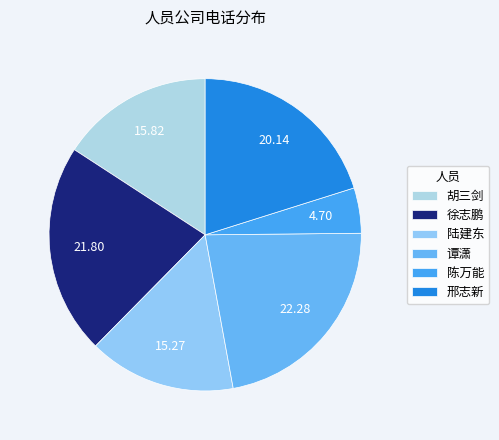

To the nearest percent, what is the average slice percentage?

17%